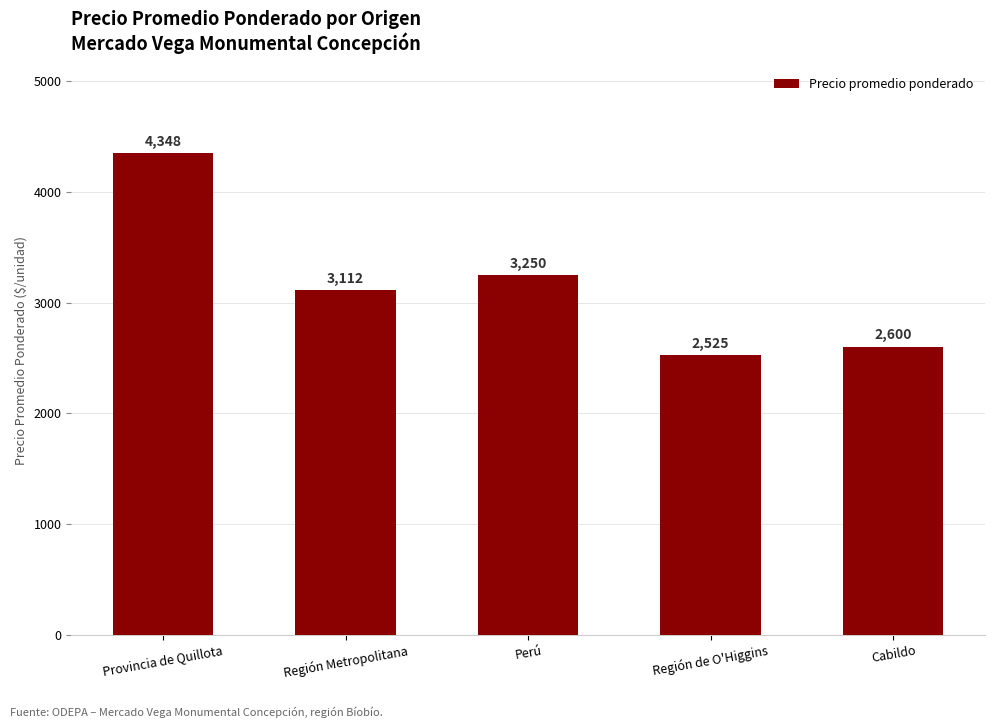

What is the sum of all values?

15835.0